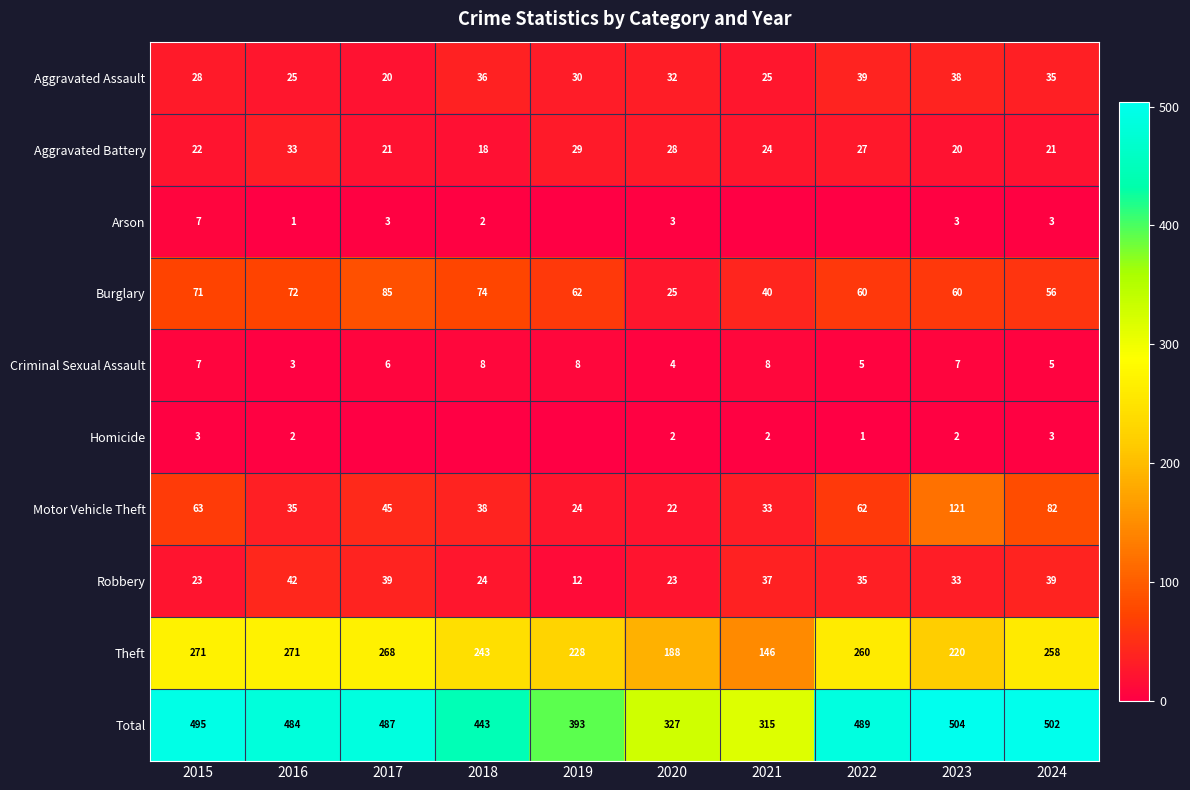

Where does the Aggravated Battery series first go above 24?

2016